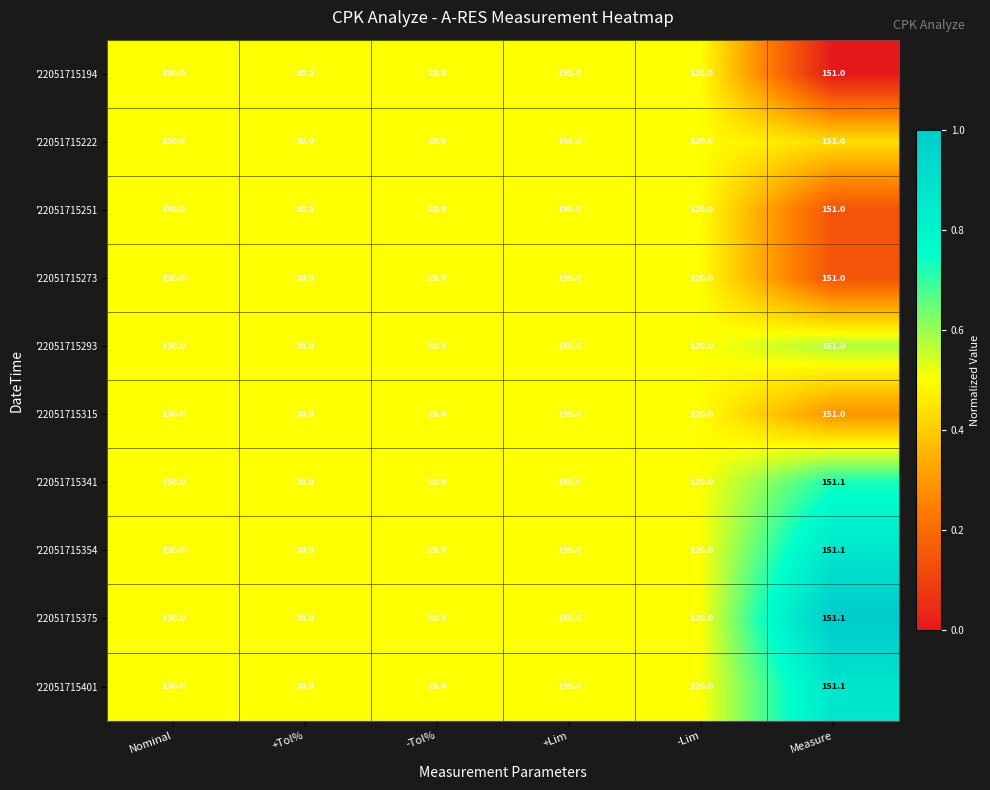

Where is '22051715315 nearest to the value 107?

-Lim